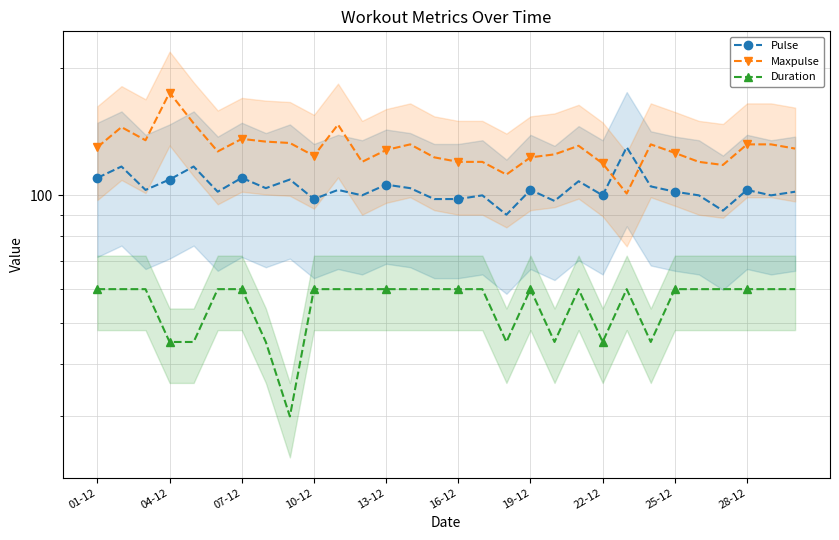

What is the difference between the maximum and minimum values in the Pulse series?

40